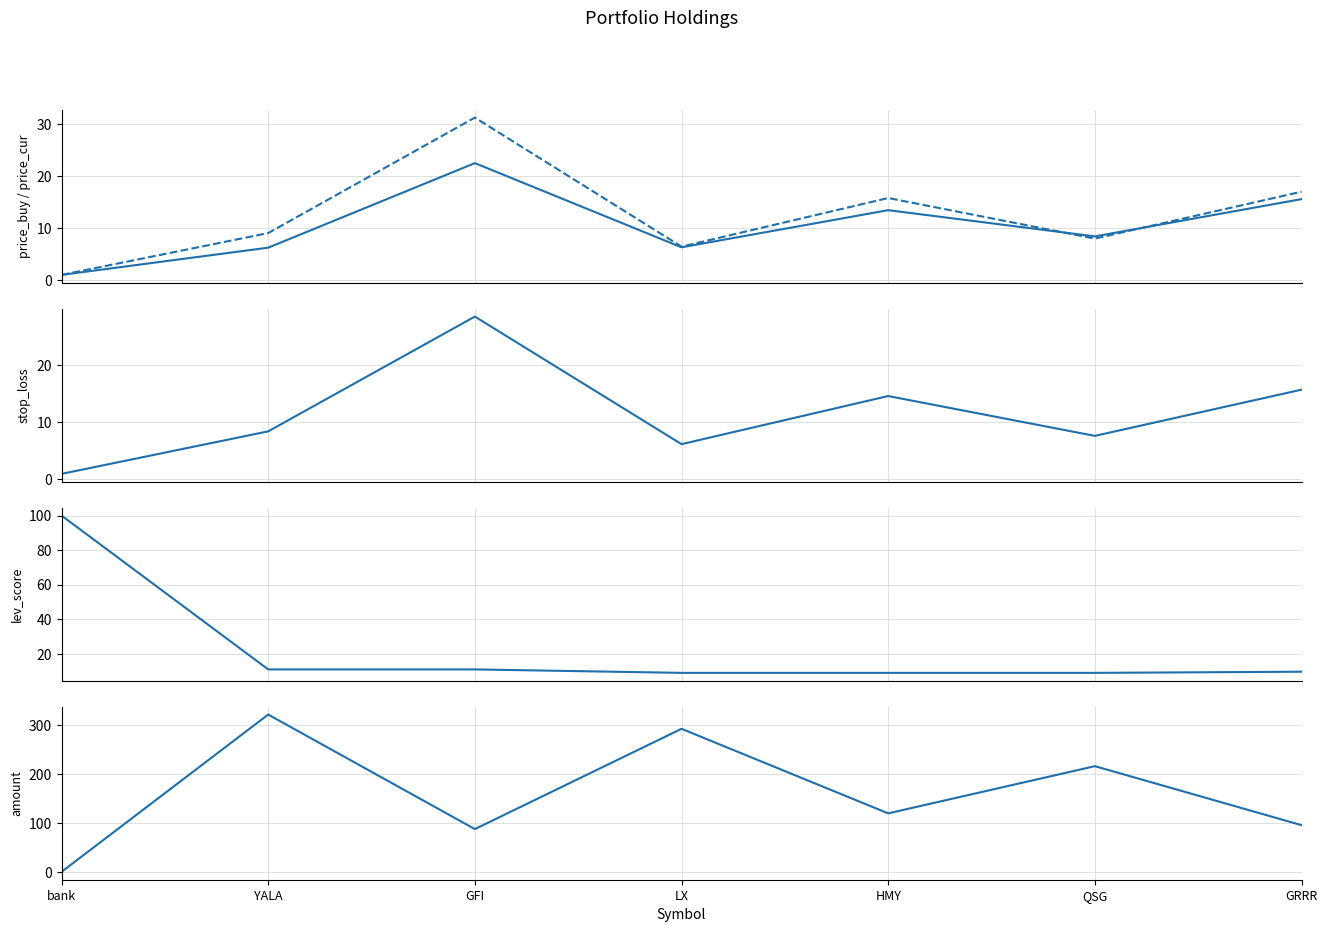

Rank the categories by amount value from lowest to highest.

bank, GFI, GRRR, HMY, QSG, LX, YALA